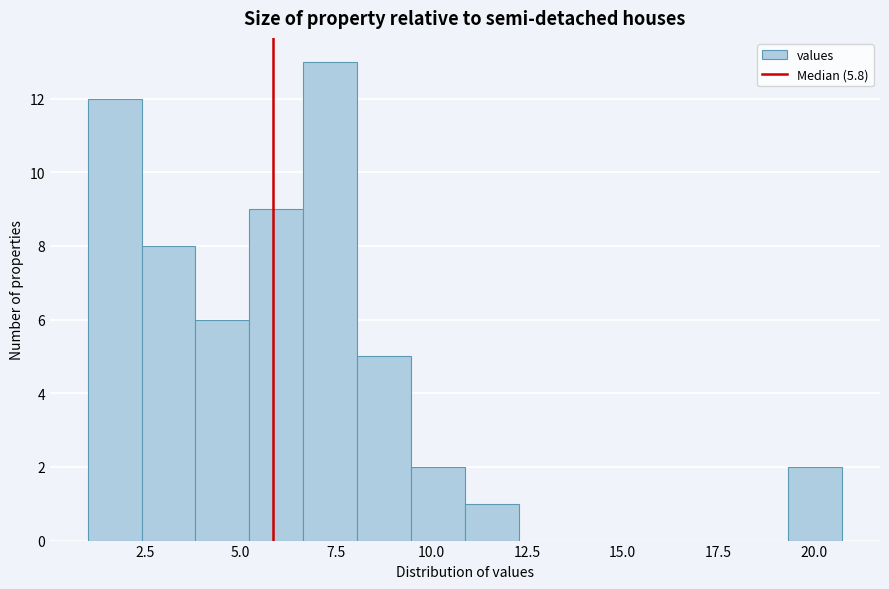

Read against the x-axis, roughly where is the centre of the tallest bar?

7.5